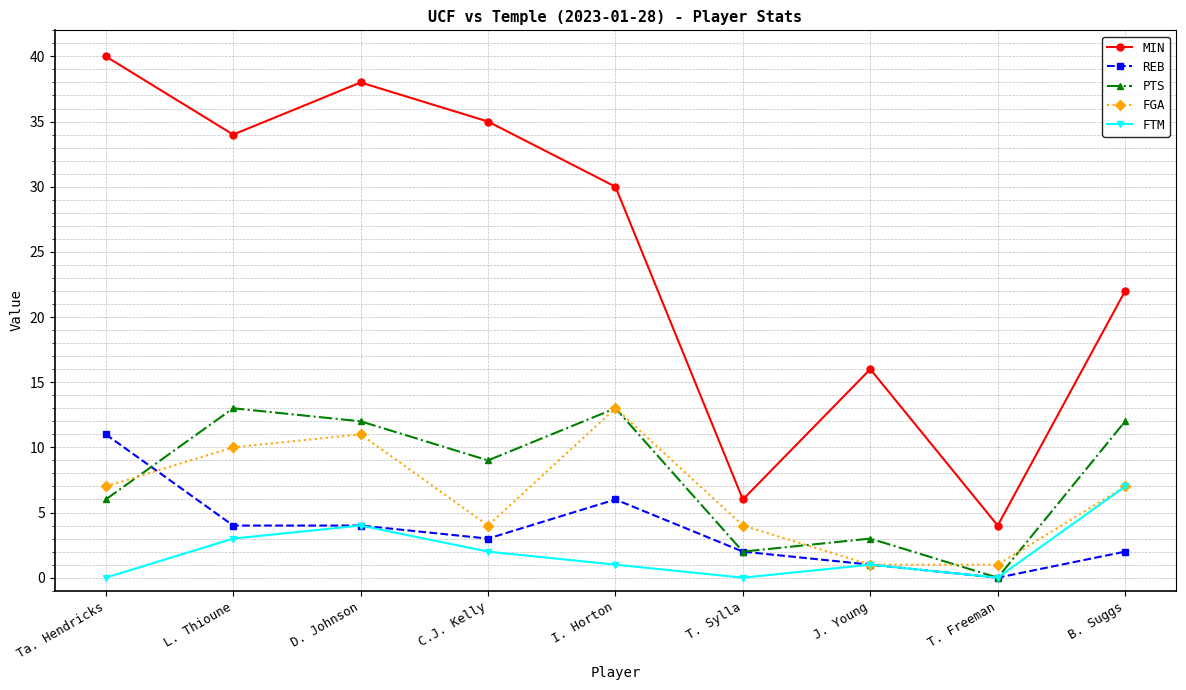

What is the difference between the PTS values at T. Freeman and I. Horton?

13